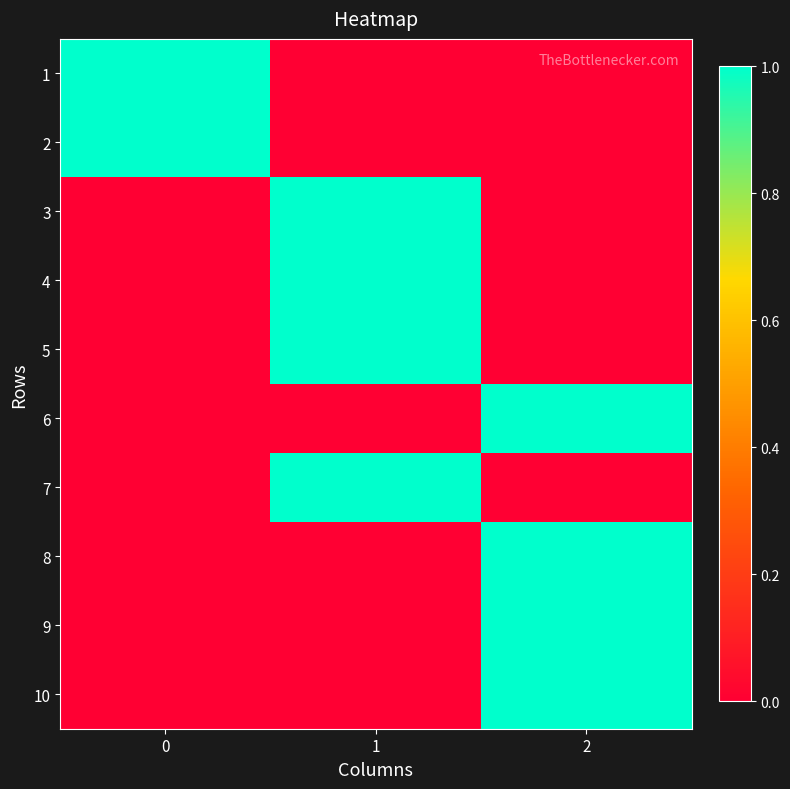

What is the spread (max minus min) of values at 2?

1